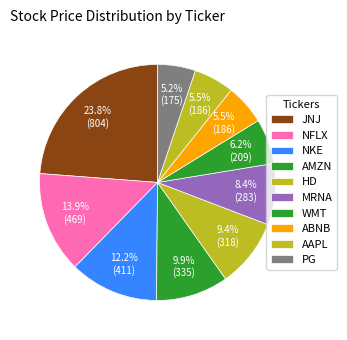

To the nearest percent, what is the difference between the largest and smallest slice percentages?

19%